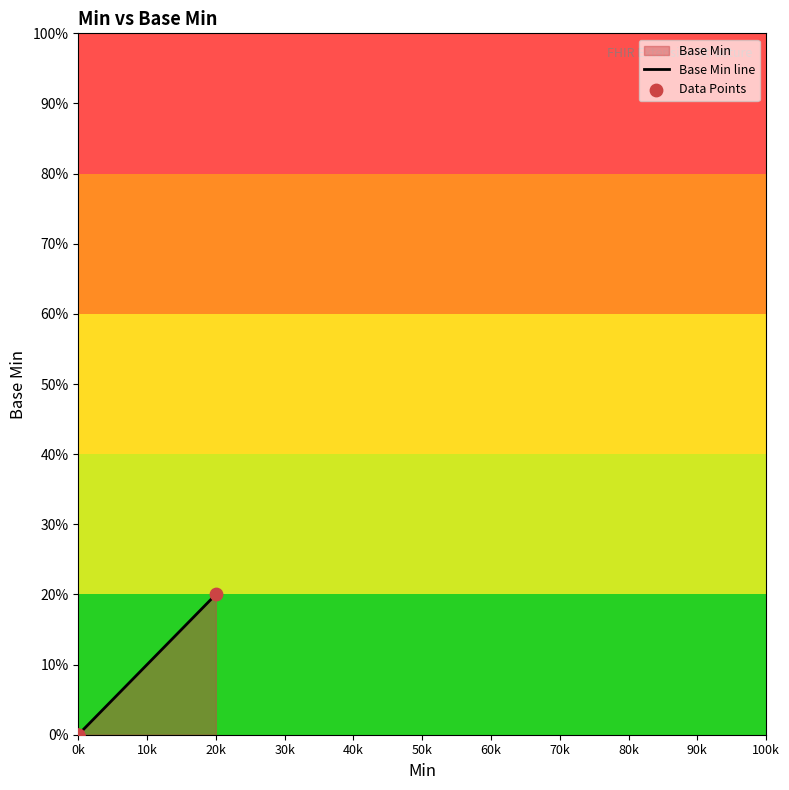

Which series reaches the minimum Y coordinate?

Base Min line